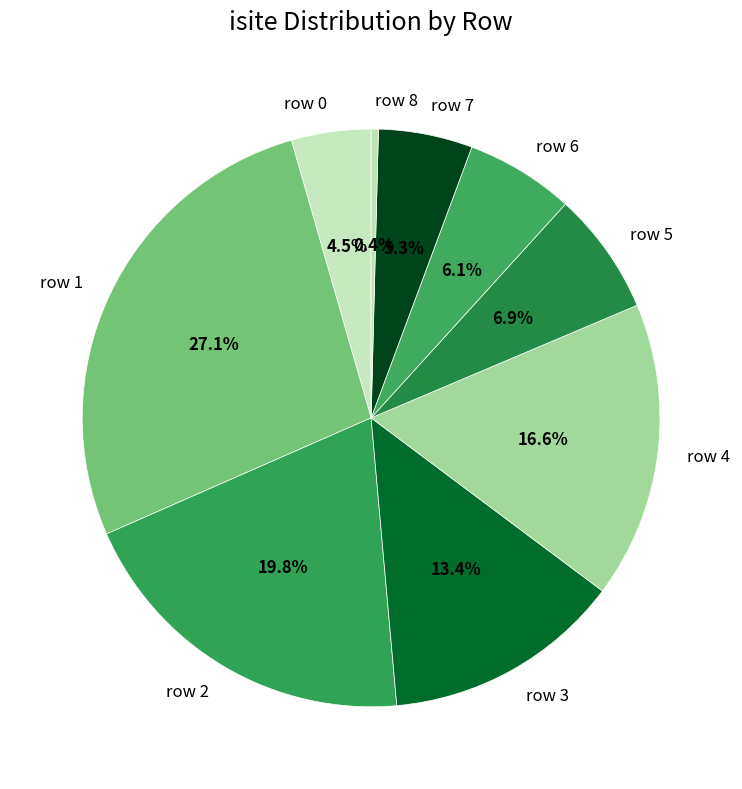

How many slices are in this pie chart?

9